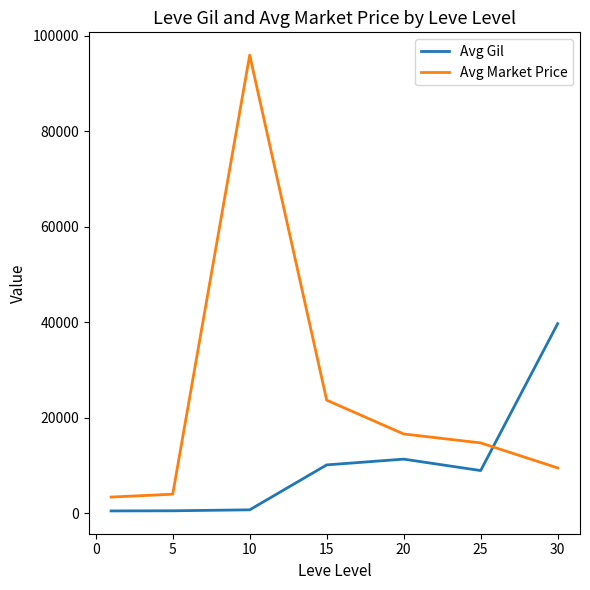

Which series has the widest spread of values?

Avg Market Price